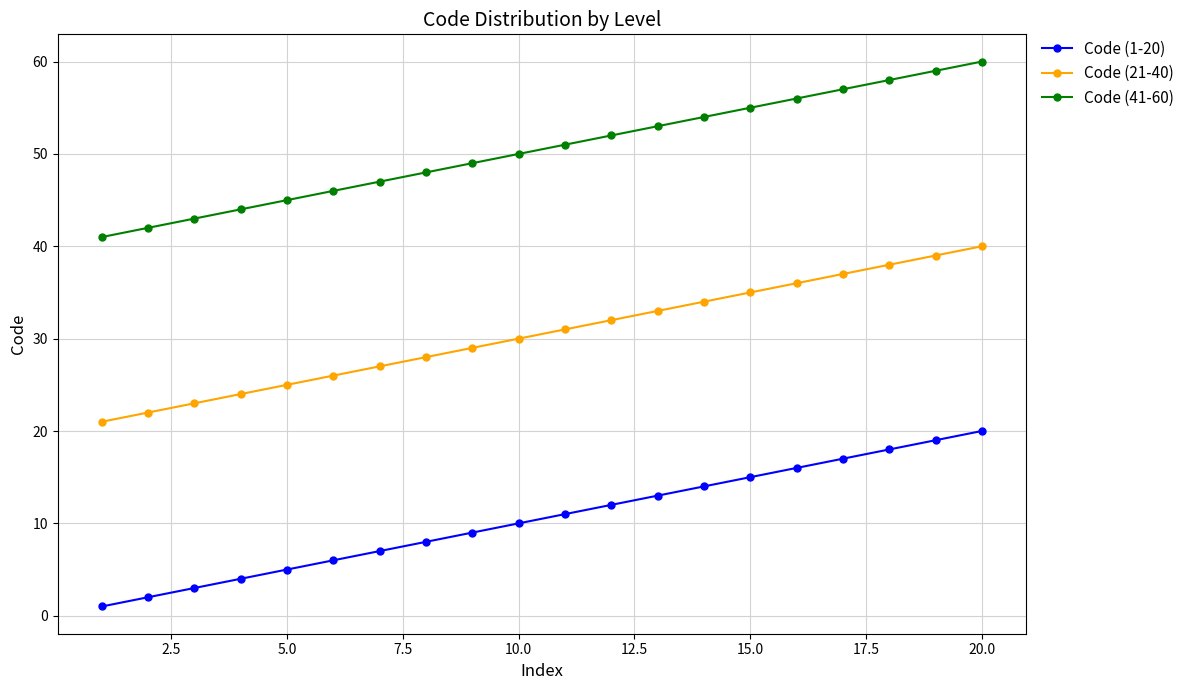

What is the sum of all Code (1-20) values?

210